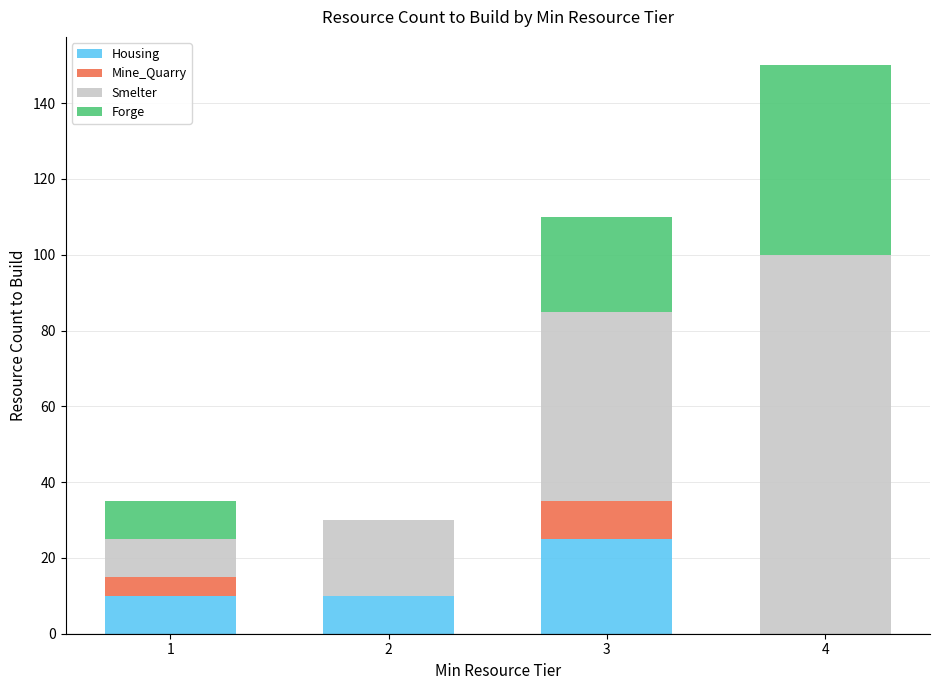

How many values in Housing are above zero?

3